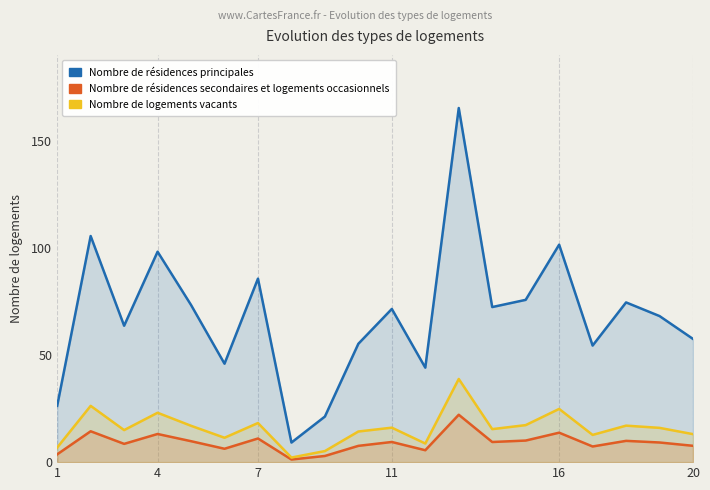

How many data points in Nombre de résidences principales are above 71?

10